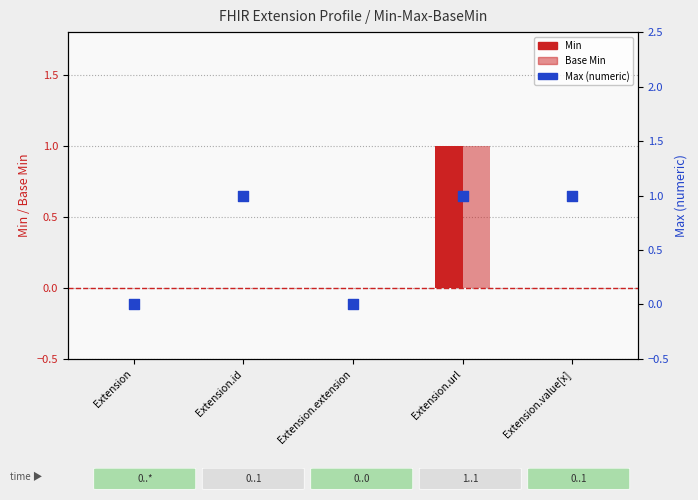

Which series reaches the maximum Y coordinate?

Min